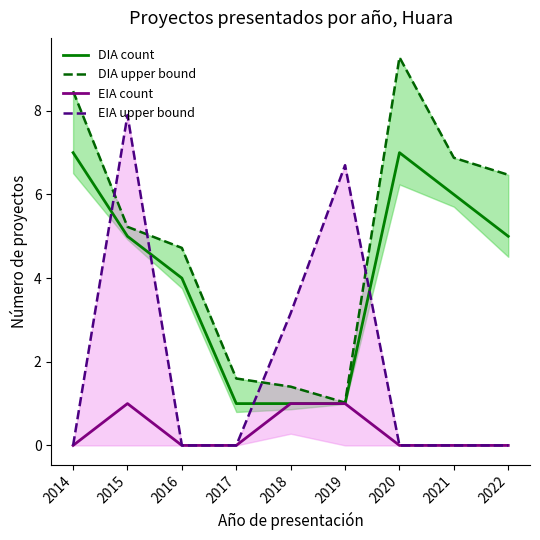

Is this an area chart (filled region under the line)?

No